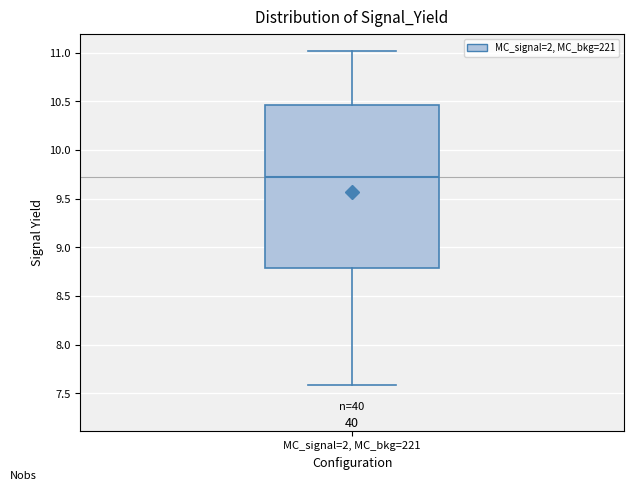

Transcribe this box plot: give where the median line is, the range the box spans, and where the two whiskers end, as read against the y-axis. The values are not printed on the chart, so give them approximately, as read against the axis.

median 9.75, box 8.80 to 10.45, whiskers 7.60 to 11.00